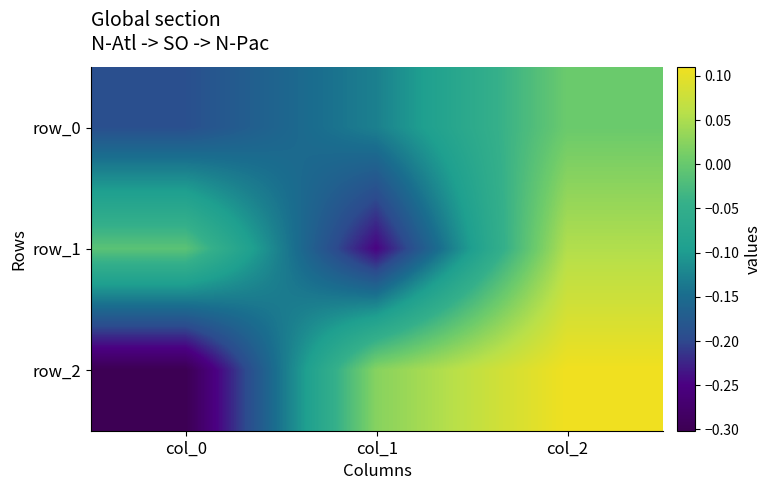

At which label does row_2 first exceed 0?

col_1